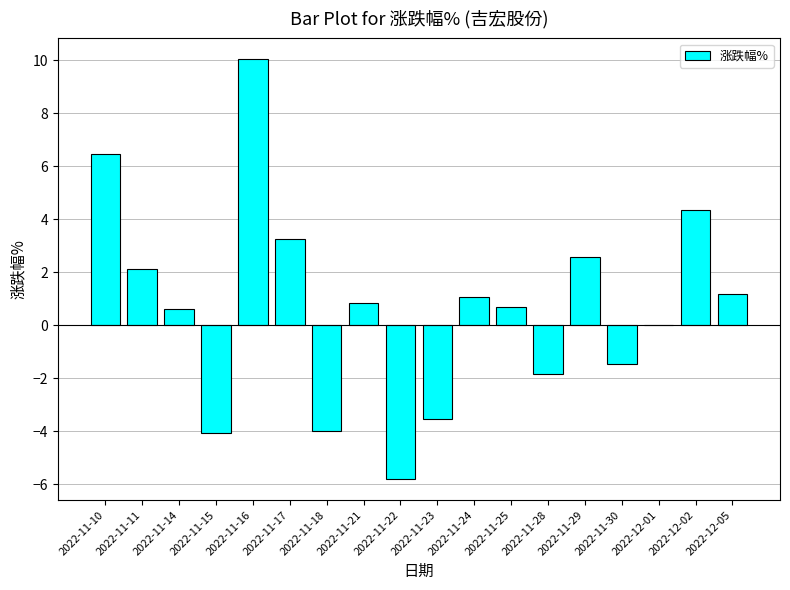

What is the ratio of the value at 2022-11-16 to the value at 2022-12-02?

2.3